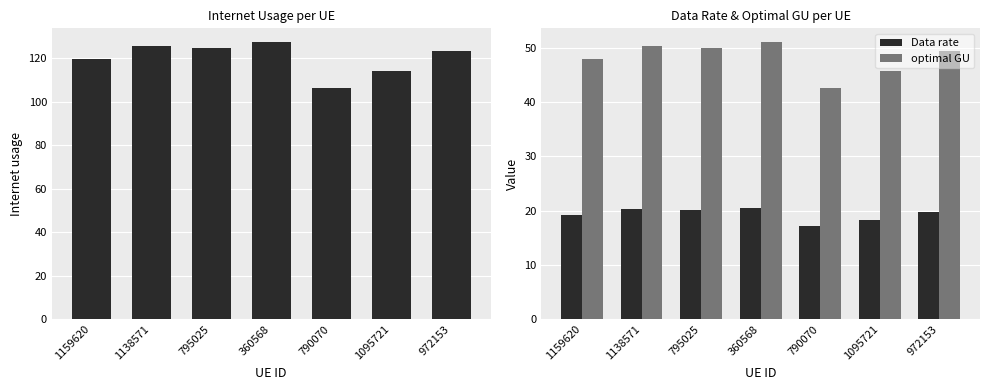

How many values in the optimal GU series are below 49?

3